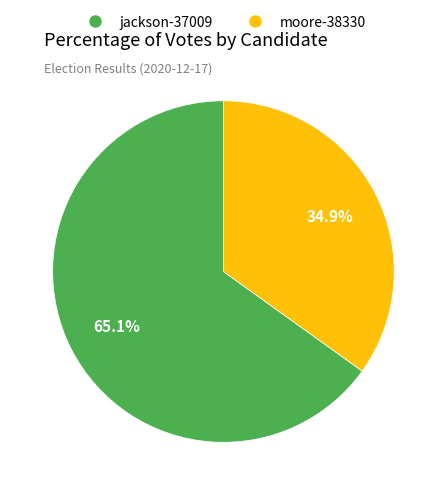

Is jackson-37009 the majority of the pie?

Yes